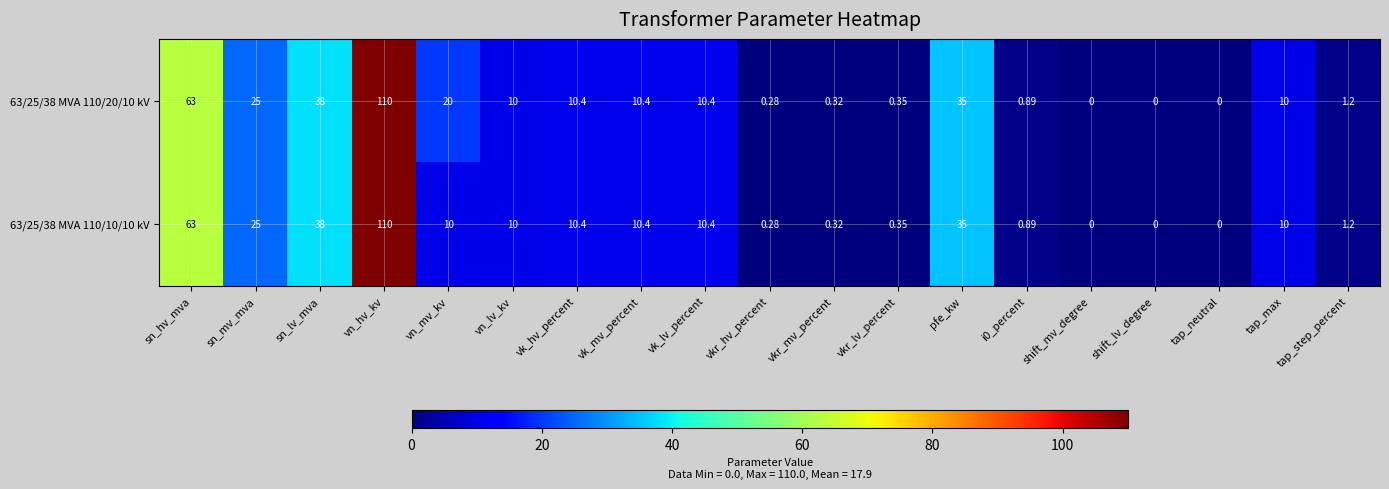

At which category does the chart reach its peak across all series?

vn_hv_kv